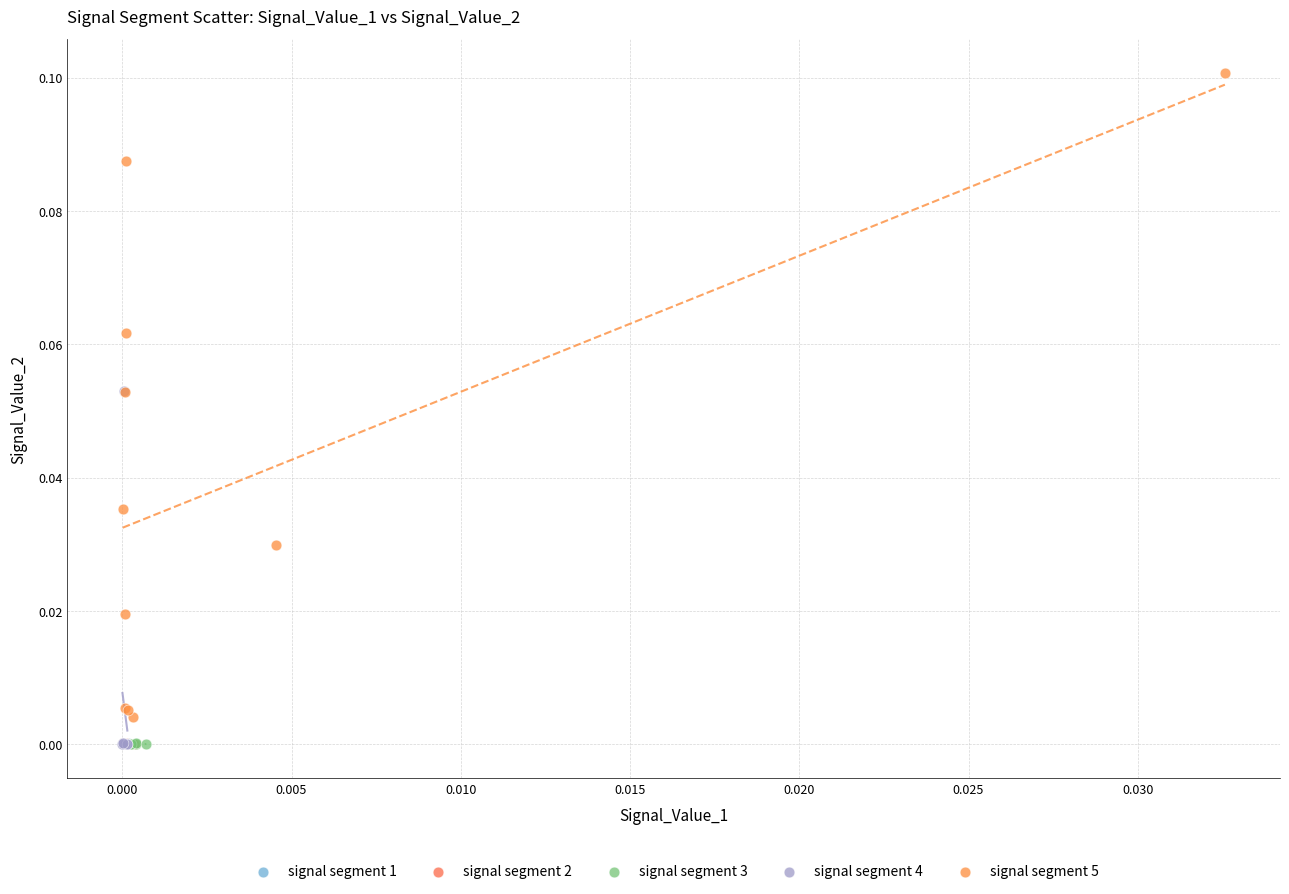

Which series has the widest spread of Y values?

signal segment 5